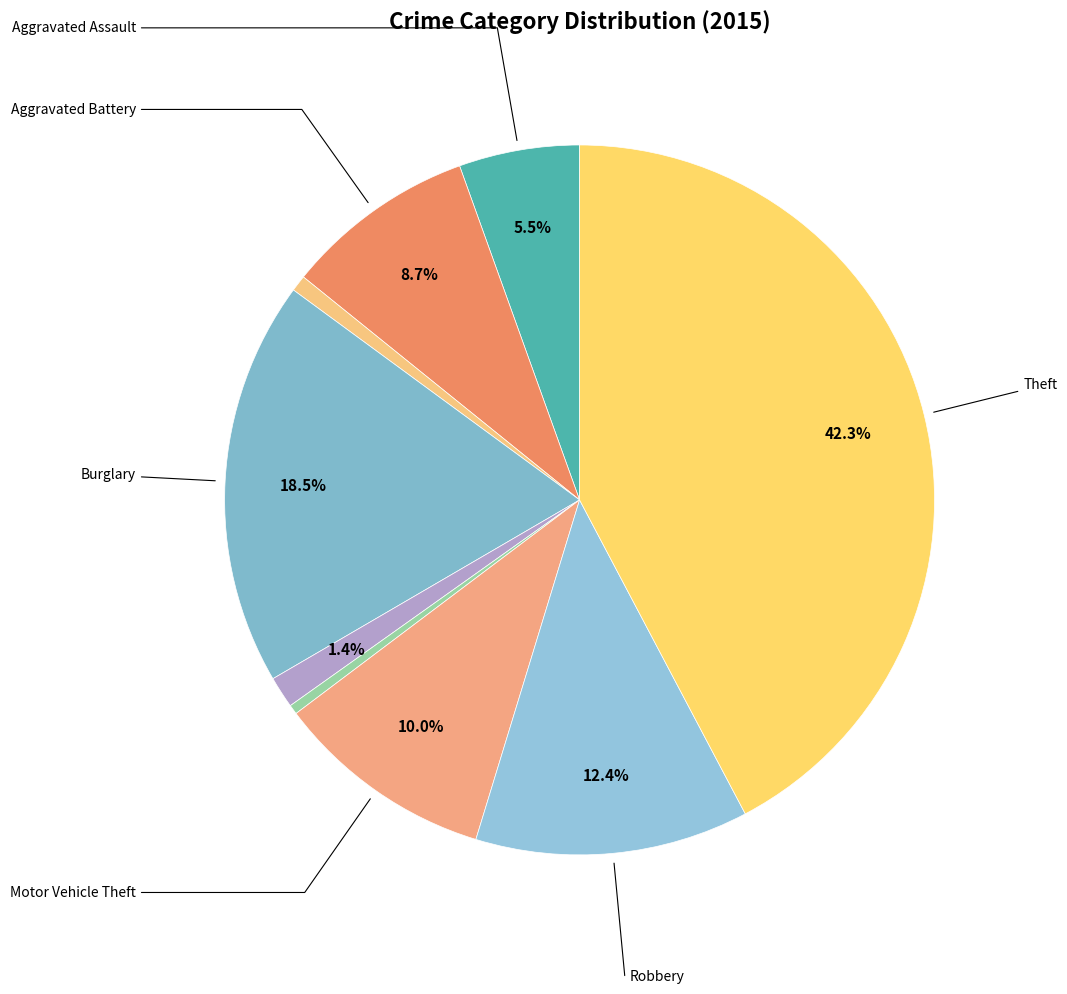

Rank the categories by value from lowest to highest.

Homicide, Arson, Criminal Sexual Assault, Aggravated Assault, Aggravated Battery, Motor Vehicle Theft, Robbery, Burglary, Theft